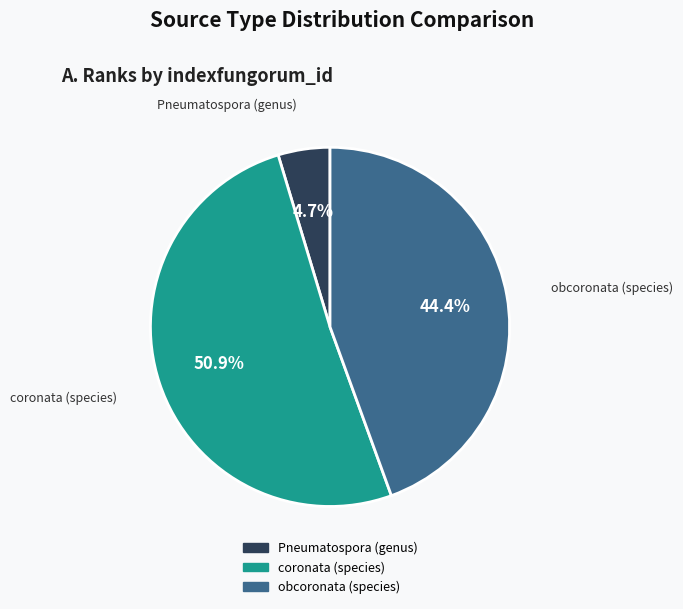

Which has a higher value, obcoronata (species) or Pneumatospora (genus)?

obcoronata (species)